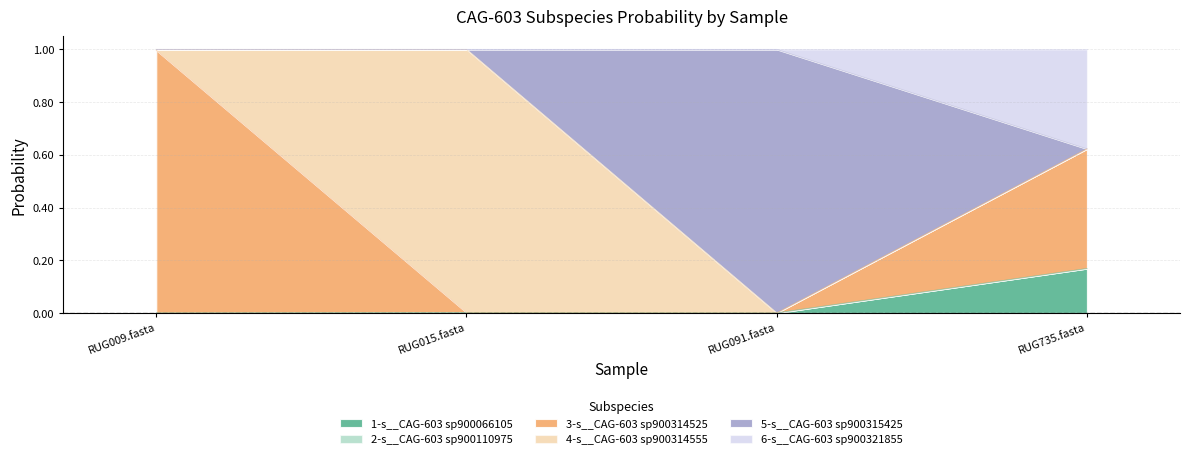

At which category does the chart reach its peak across all series?

RUG009.fasta